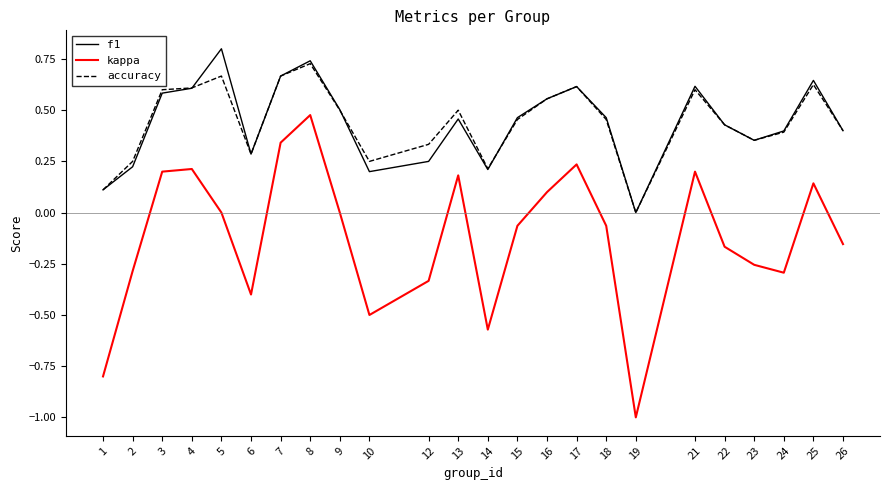

At which category does f1 reach its first local valley?

6